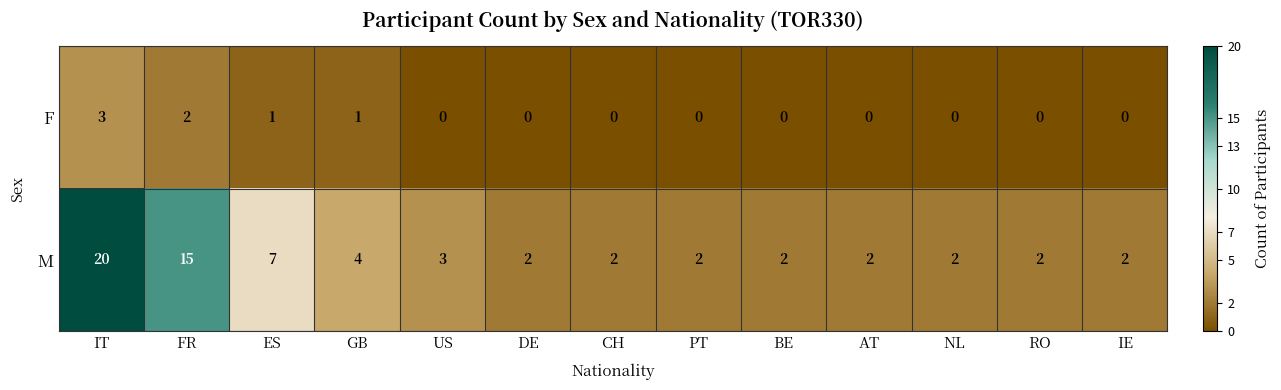

At which category is the sum across all series the highest?

IT